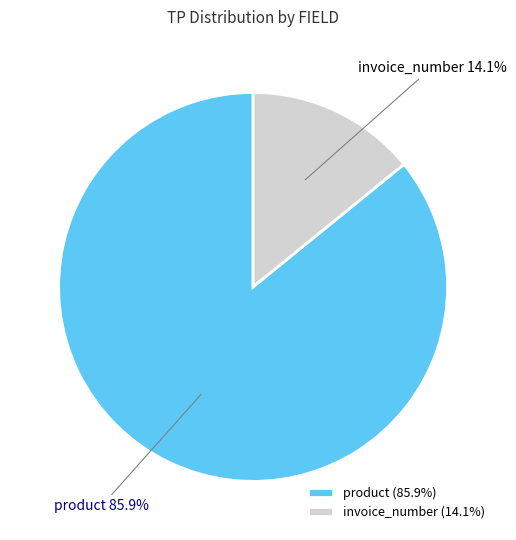

To the nearest percent, what percentage of the pie is invoice_number?

14%